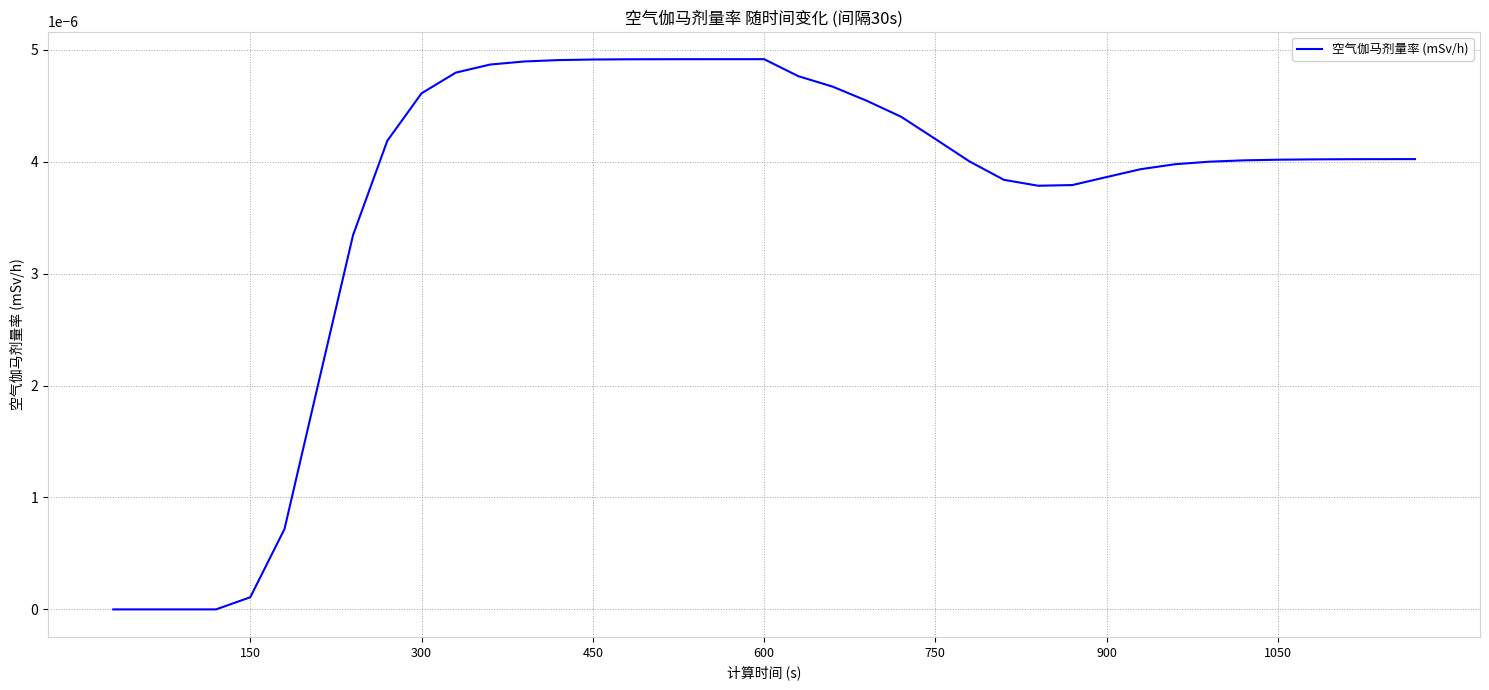

How many lines are shown in the chart?

1